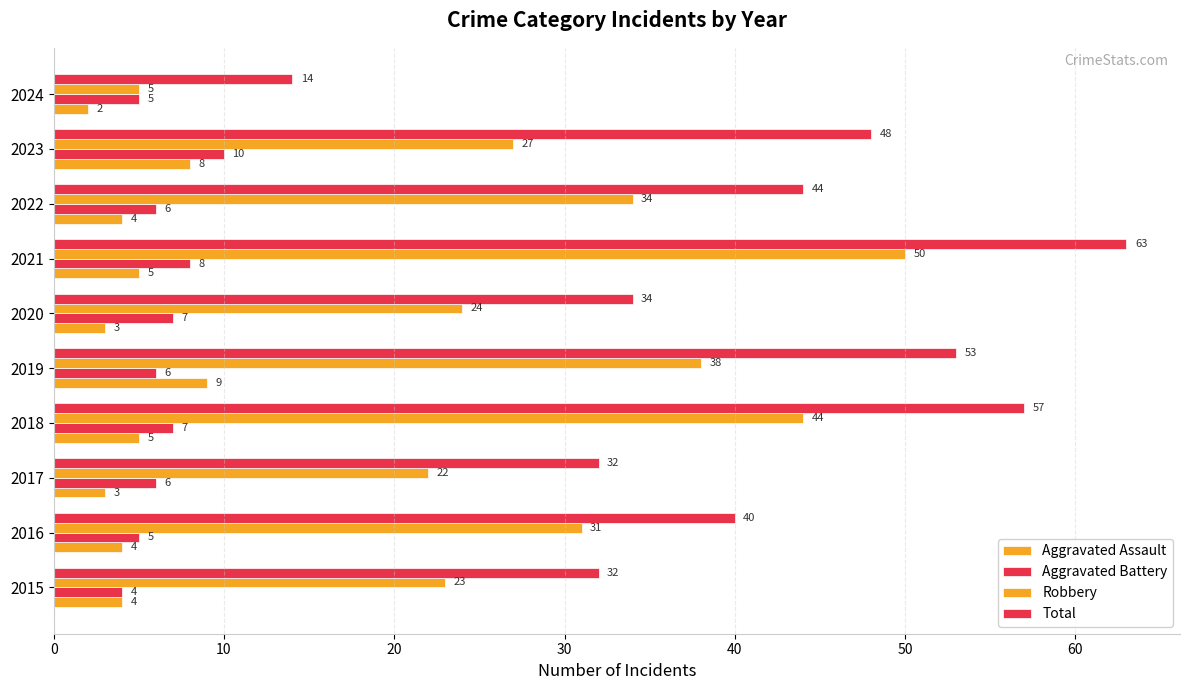

How many values in the Robbery series are below 31?

5